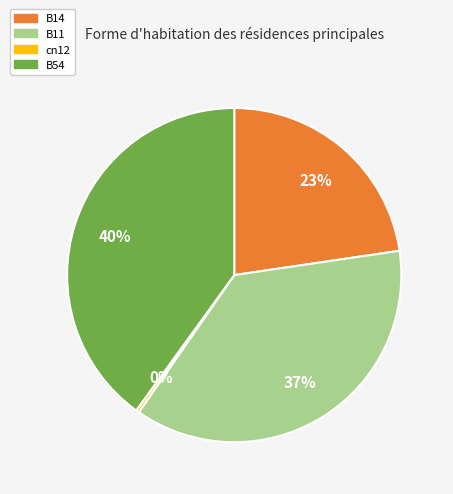

How many slices are in this pie chart?

4